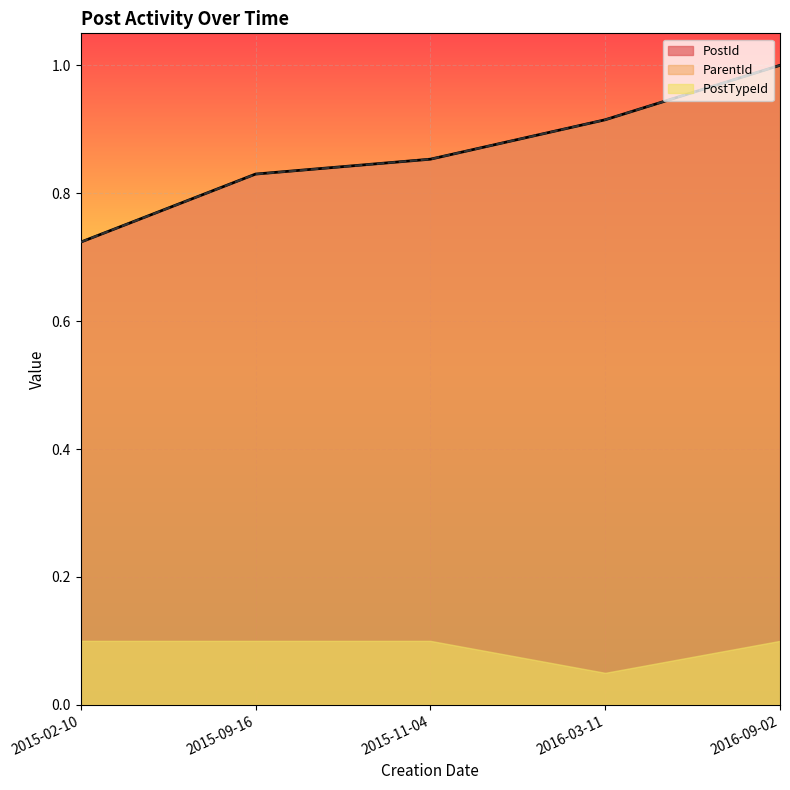

True or false: PostId and PostTypeId cross at least once.

False